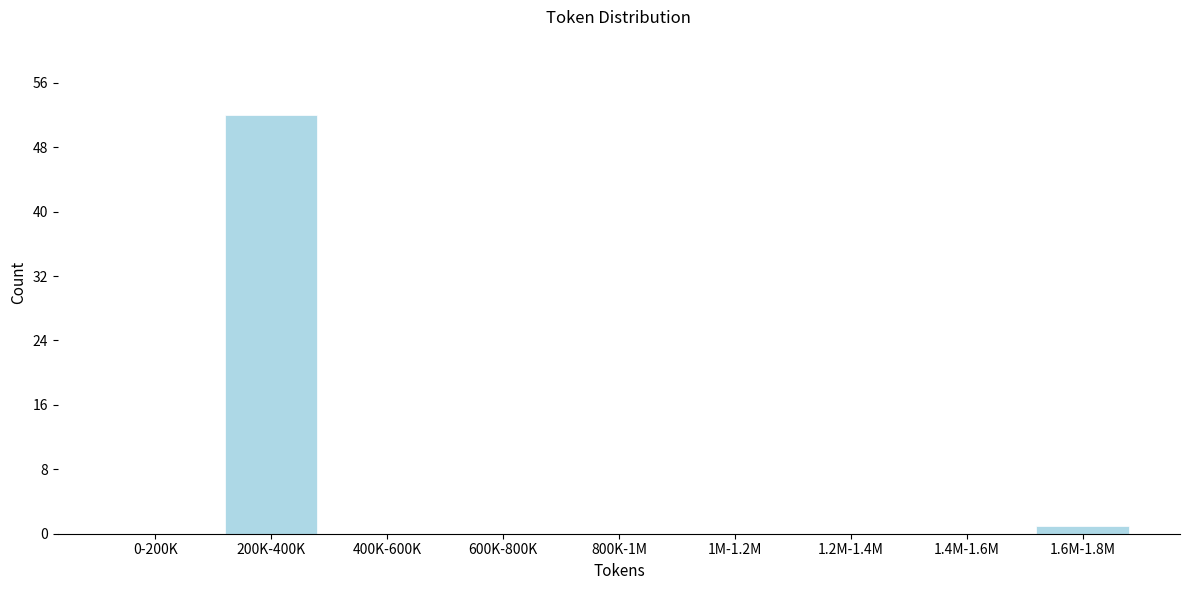

Reading left to right, transcribe all the data shown in this chart.

0-200K=0	200K-400K=52	400K-600K=0	600K-800K=0	800K-1M=0	1M-1.2M=0	1.2M-1.4M=0	1.4M-1.6M=0	1.6M-1.8M=1